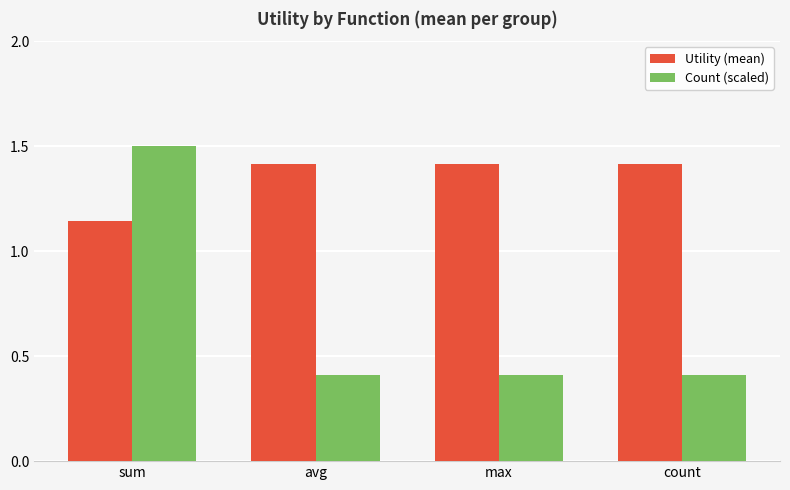

What is the label of the 1st bar from the right?

count